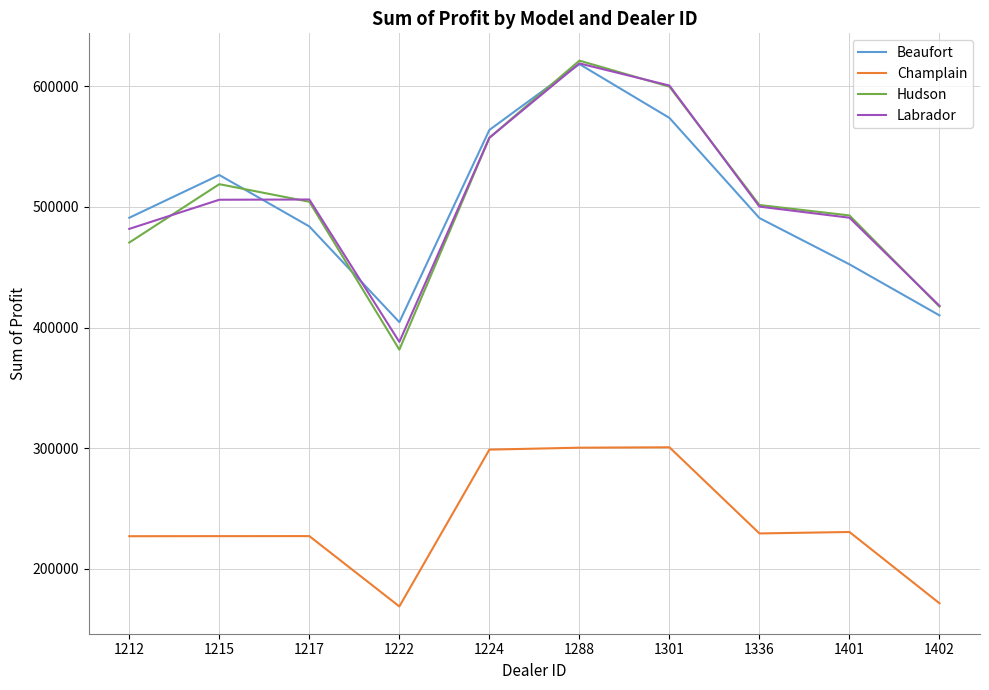

Is it true that Labrador equals 505892.5 at 1215?

True